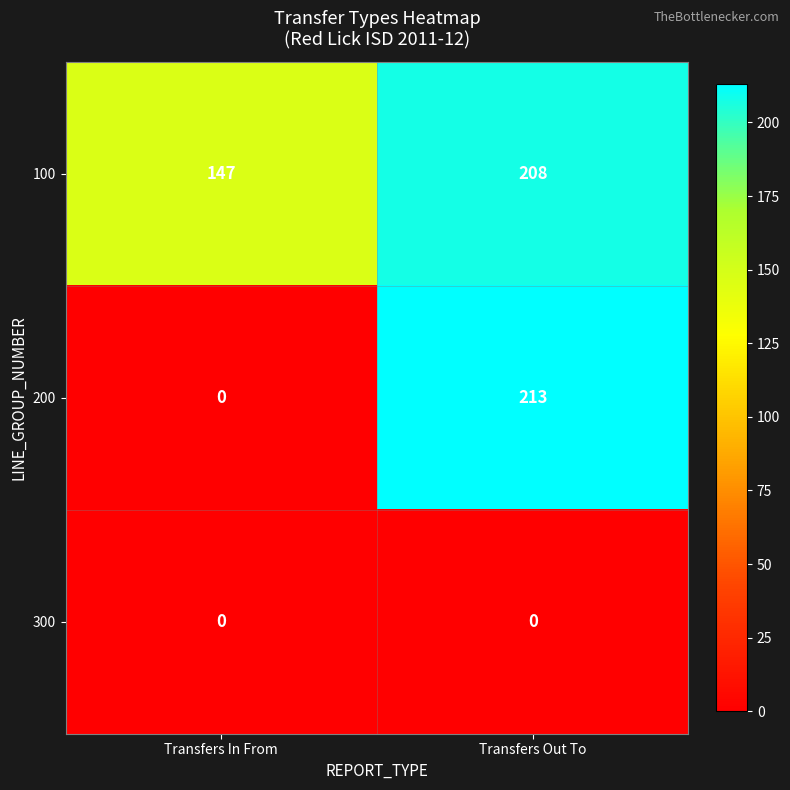

What is the difference between the 200 values at Transfers In From and Transfers Out To?

213